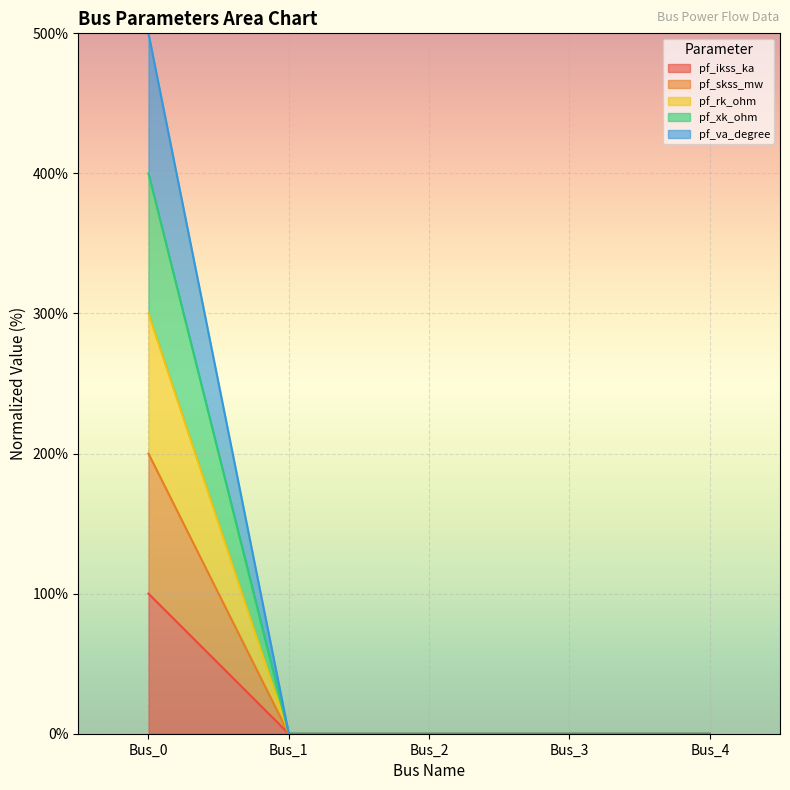

At which label is pf_va_degree closest to 200?

Bus_0